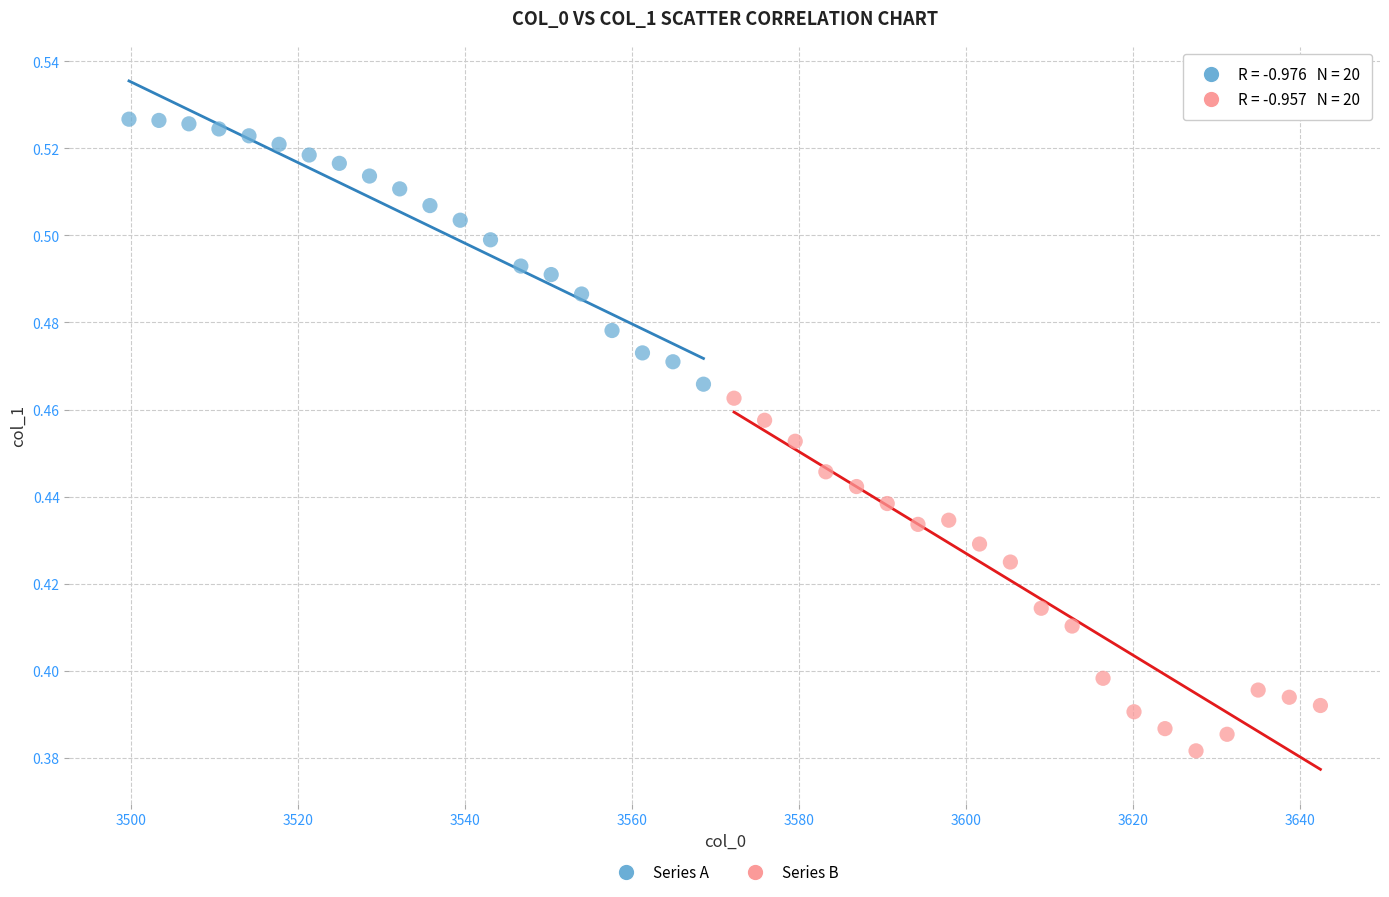

What are all the series names shown in the legend?

Series A, Series B